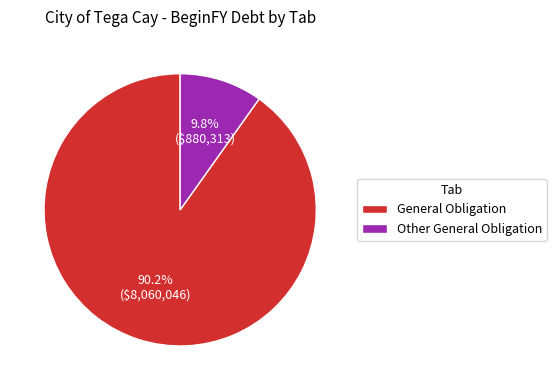

Which category has the smallest portion of the pie?

Other General Obligation